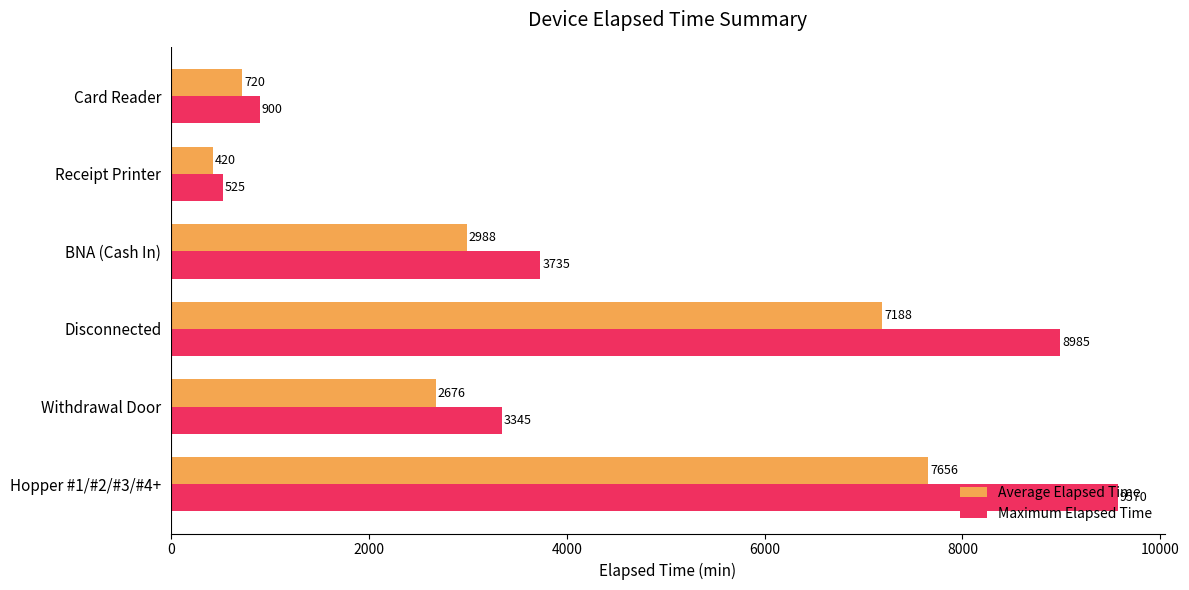

Is it true that Maximum Elapsed Time equals 5808 at Withdrawal Door?

False